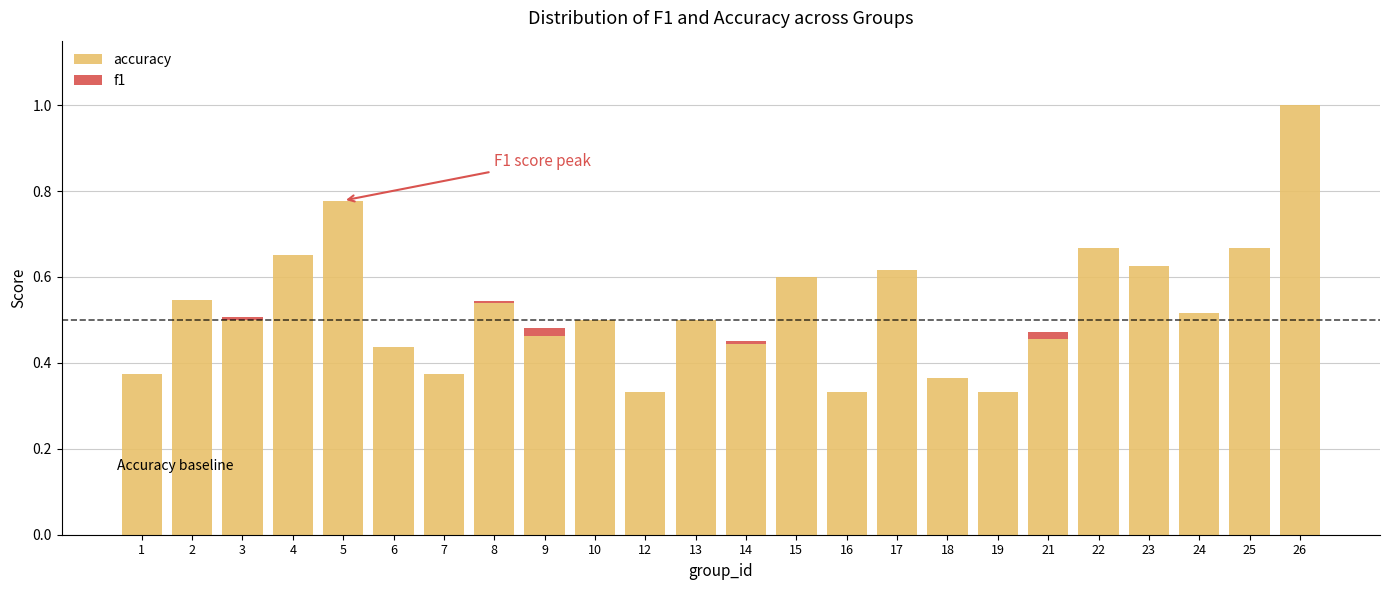

What is the sum of all accuracy values?

12.6